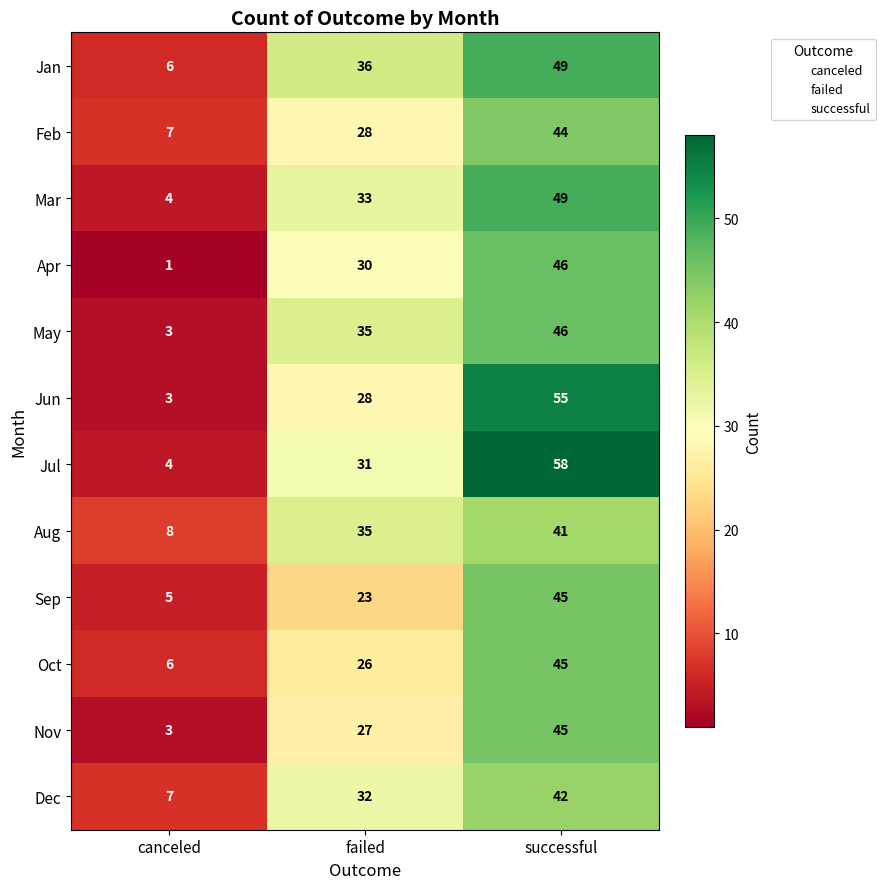

How many data points in Aug are less than 35?

1